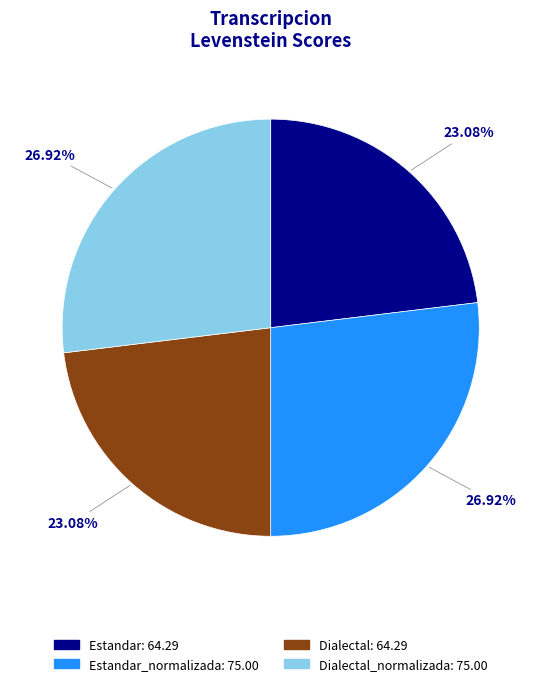

To the nearest percent, what is the difference between the largest and smallest slice percentages?

4%